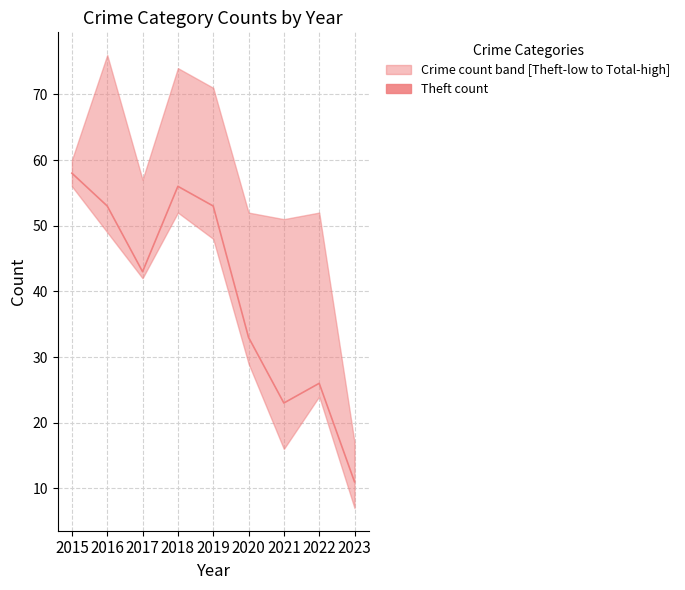

How many values exceed 43?

4